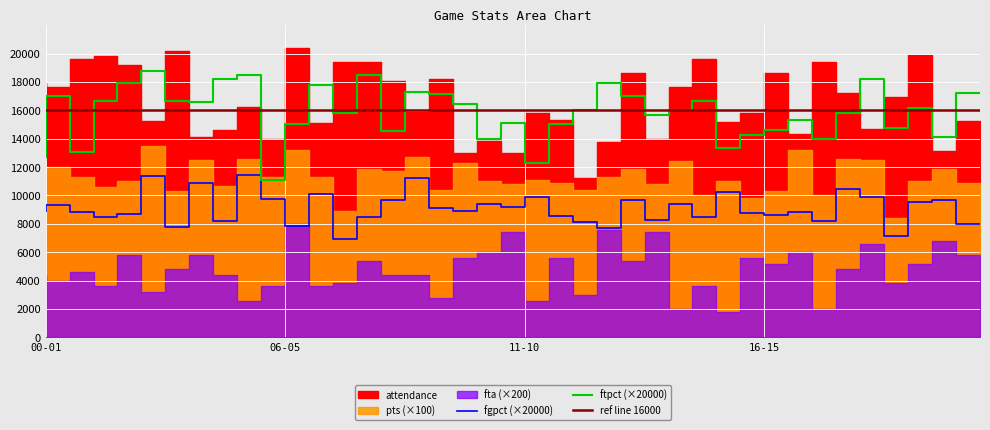

What is the maximum value for fgpct?

0.6